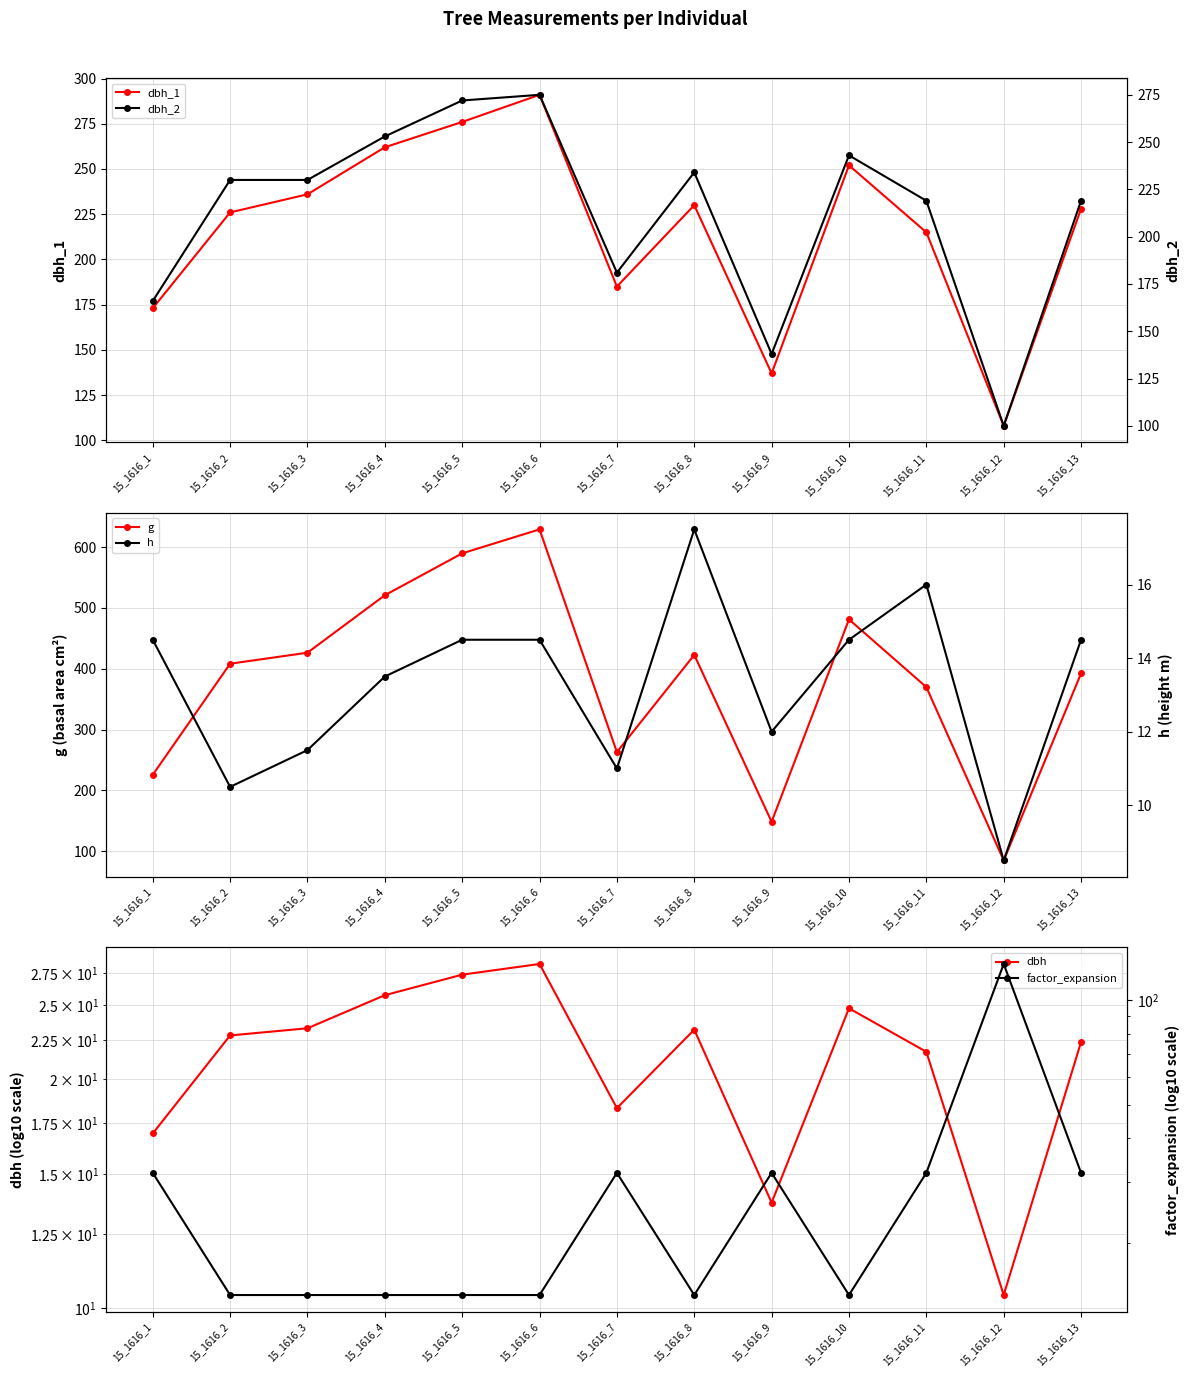

What is the sum of the g values at 15_1616_7 and 15_1616_2?

671.3